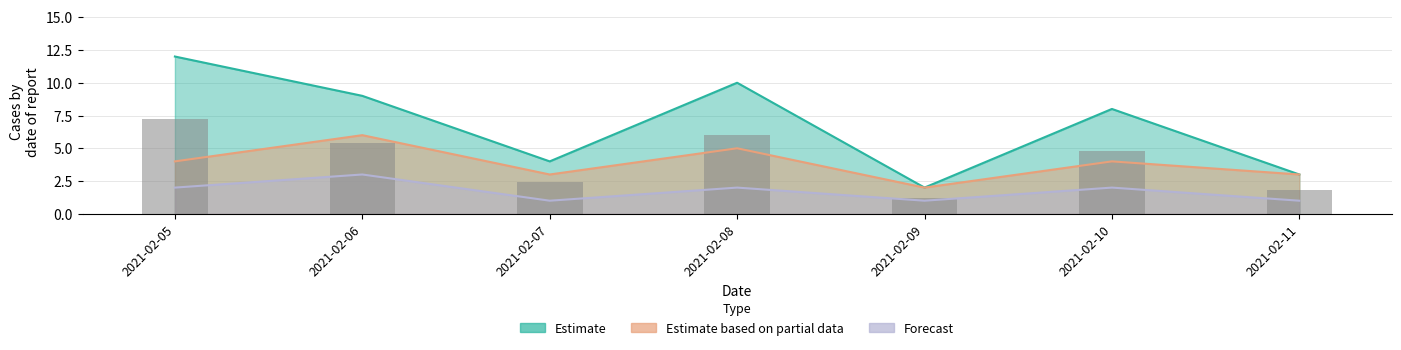

Which series has the largest range (max minus min)?

Estimate